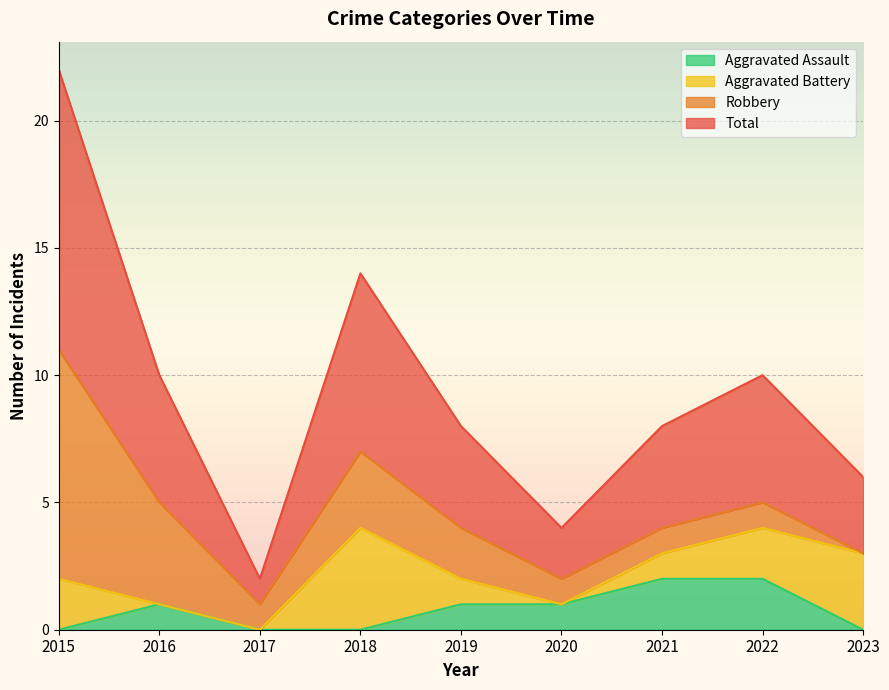

What is the spread (max minus min) of values at 2019?

3